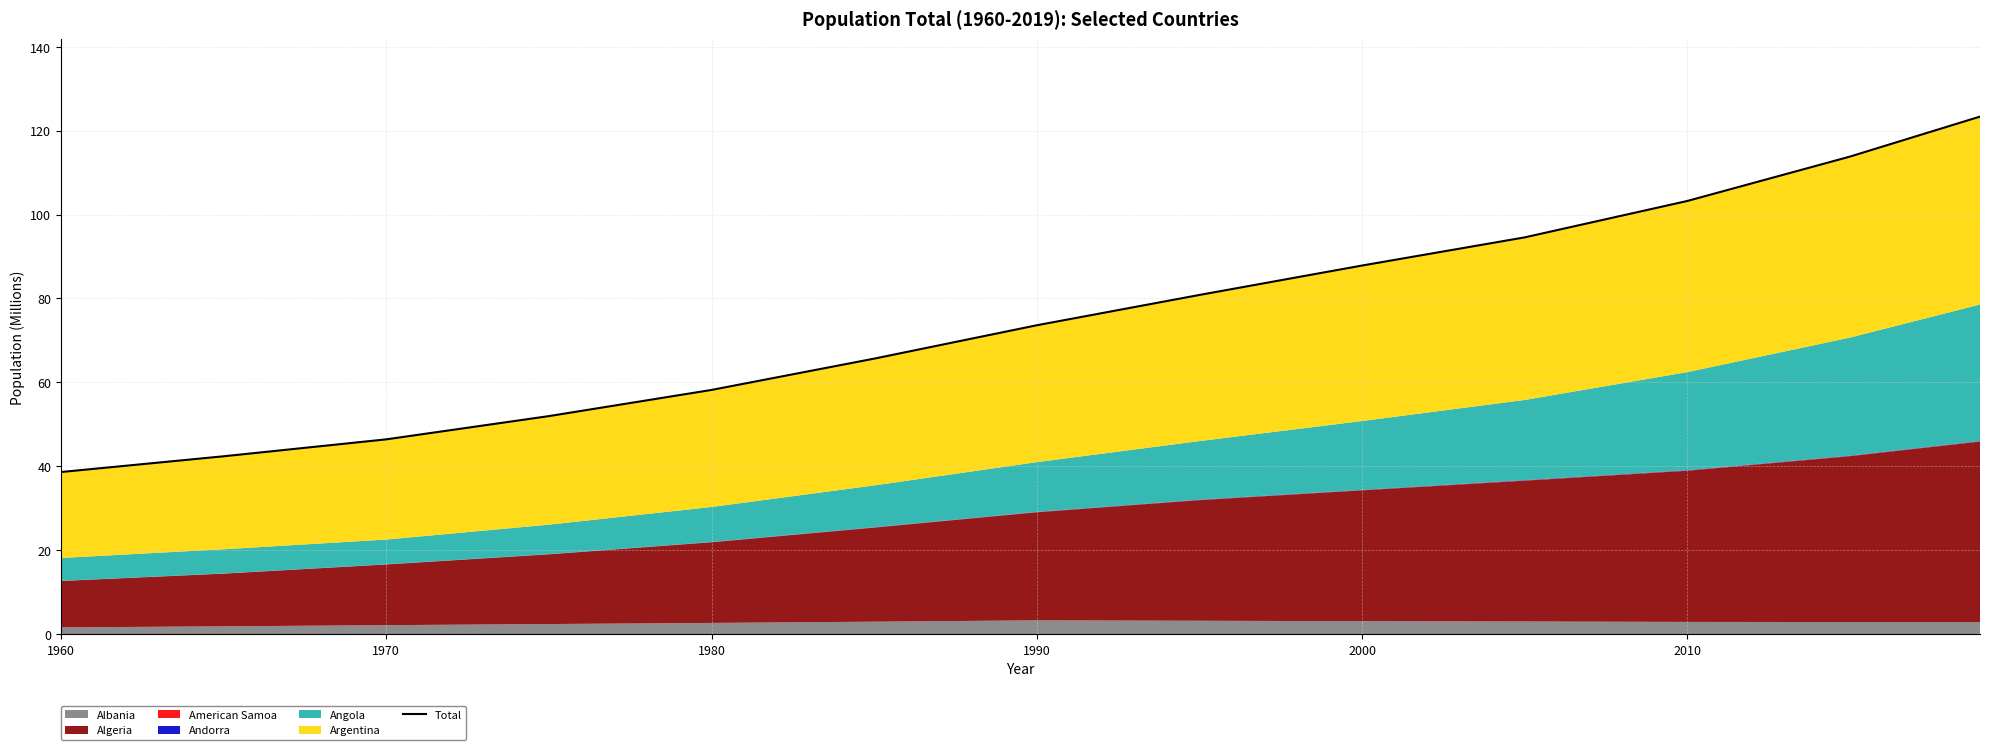

Is it true that the value at 9 is 157.9?

False